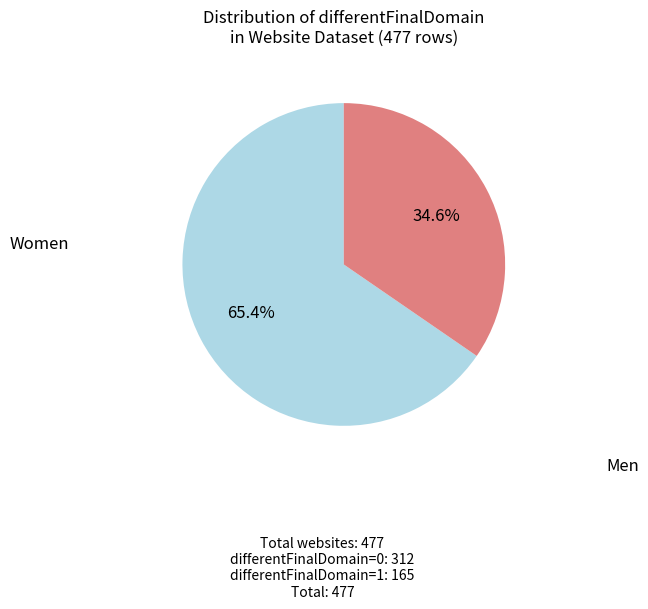

Is there a majority slice in this chart?

Yes